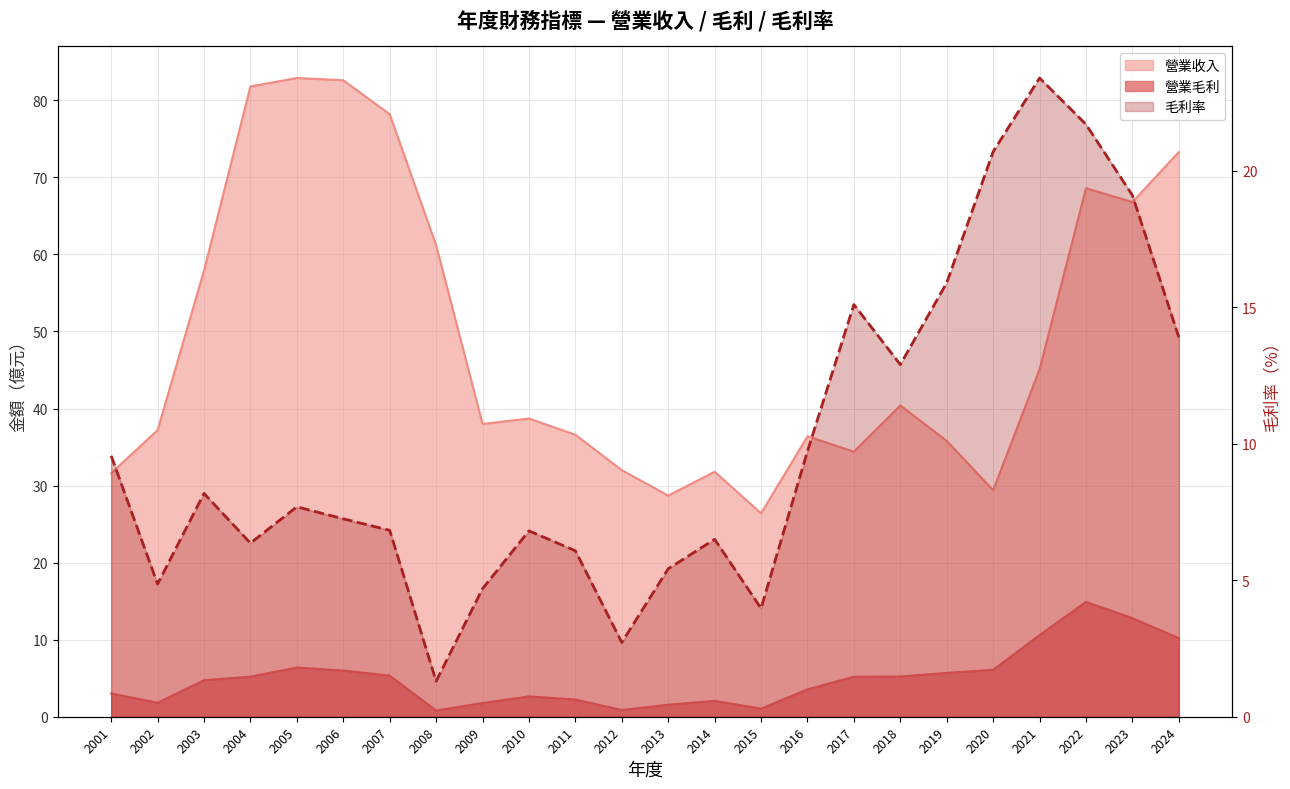

True or false: 毛利率 and 營業收入 intersect in this chart.

False